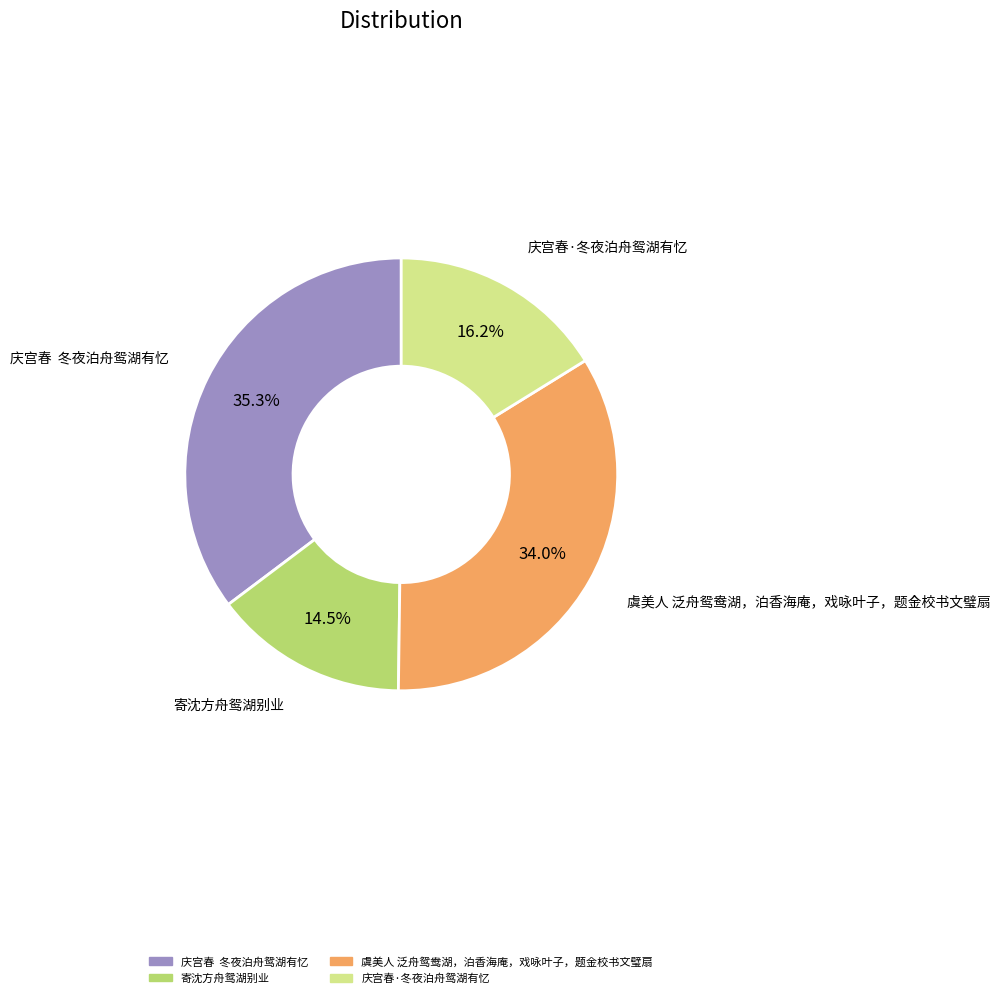

Does any single category account for the majority?

No